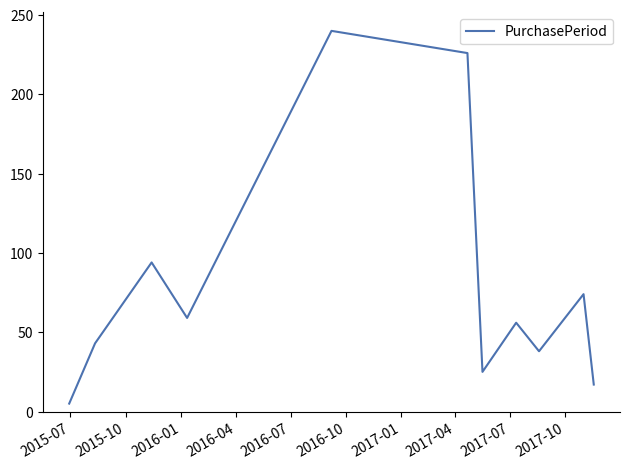

Reading left to right, extract all data points from this chart.

5	43	94	59	240	226	25	56	38	74	17